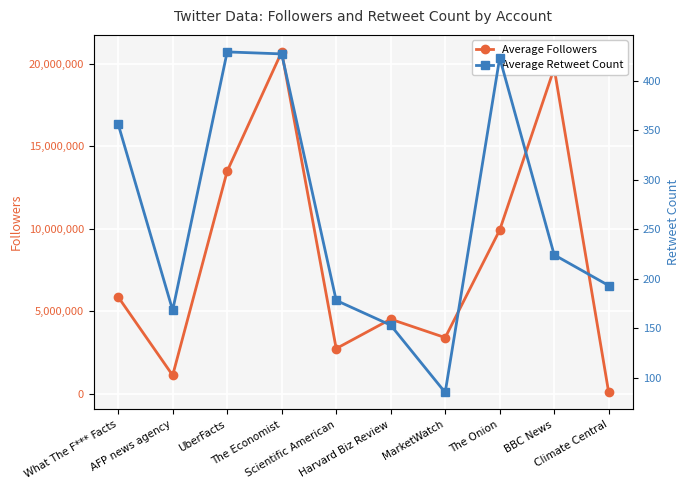

What is the sum of the Average Retweet Count values at Harvard Biz Review and The Economist?

580